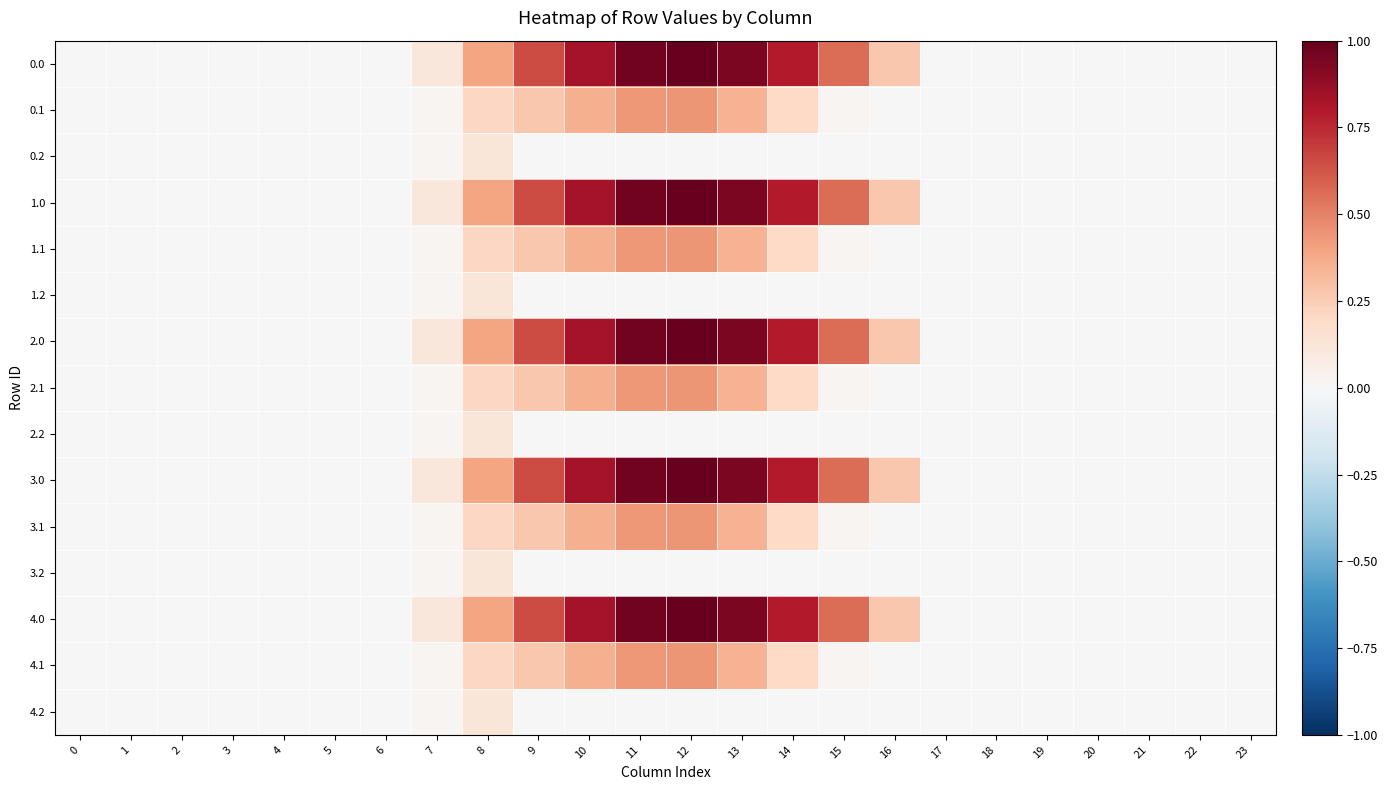

Reading left to right, transcribe all the data shown in this chart.

0.0: 0=0.0	1=0.0	2=0.0	3=0.0	4=0.0	5=0.0	6=0.0	7=0.1	8=0.4	9=0.7	10=0.8	11=1.0	12=1.0	13=0.9	14=0.8	15=0.6	16=0.3	17=0.0	18=0.0	19=0.0	20=0.0	21=0.0	22=0.0	23=0.0
0.1: 0=0.0	1=0.0	2=0.0	3=0.0	4=0.0	5=0.0	6=0.0	7=0.0	8=0.2	9=0.3	10=0.4	11=0.4	12=0.4	13=0.3	14=0.2	15=0.0	16=0.0	17=0.0	18=0.0	19=0.0	20=0.0	21=0.0	22=0.0	23=0.0
0.2: 0=0.0	1=0.0	2=0.0	3=0.0	4=0.0	5=0.0	6=0.0	7=0.0	8=0.1	9=0.0	10=0.0	11=0.0	12=0.0	13=0.0	14=0.0	15=0.0	16=0.0	17=0.0	18=0.0	19=0.0	20=0.0	21=0.0	22=0.0	23=0.0
1.0: 0=0.0	1=0.0	2=0.0	3=0.0	4=0.0	5=0.0	6=0.0	7=0.1	8=0.4	9=0.7	10=0.8	11=1.0	12=1.0	13=0.9	14=0.8	15=0.6	16=0.3	17=0.0	18=0.0	19=0.0	20=0.0	21=0.0	22=0.0	23=0.0
1.1: 0=0.0	1=0.0	2=0.0	3=0.0	4=0.0	5=0.0	6=0.0	7=0.0	8=0.2	9=0.3	10=0.4	11=0.4	12=0.4	13=0.3	14=0.2	15=0.0	16=0.0	17=0.0	18=0.0	19=0.0	20=0.0	21=0.0	22=0.0	23=0.0
1.2: 0=0.0	1=0.0	2=0.0	3=0.0	4=0.0	5=0.0	6=0.0	7=0.0	8=0.1	9=0.0	10=0.0	11=0.0	12=0.0	13=0.0	14=0.0	15=0.0	16=0.0	17=0.0	18=0.0	19=0.0	20=0.0	21=0.0	22=0.0	23=0.0
2.0: 0=0.0	1=0.0	2=0.0	3=0.0	4=0.0	5=0.0	6=0.0	7=0.1	8=0.4	9=0.7	10=0.8	11=1.0	12=1.0	13=0.9	14=0.8	15=0.6	16=0.3	17=0.0	18=0.0	19=0.0	20=0.0	21=0.0	22=0.0	23=0.0
2.1: 0=0.0	1=0.0	2=0.0	3=0.0	4=0.0	5=0.0	6=0.0	7=0.0	8=0.2	9=0.3	10=0.4	11=0.4	12=0.4	13=0.3	14=0.2	15=0.0	16=0.0	17=0.0	18=0.0	19=0.0	20=0.0	21=0.0	22=0.0	23=0.0
2.2: 0=0.0	1=0.0	2=0.0	3=0.0	4=0.0	5=0.0	6=0.0	7=0.0	8=0.1	9=0.0	10=0.0	11=0.0	12=0.0	13=0.0	14=0.0	15=0.0	16=0.0	17=0.0	18=0.0	19=0.0	20=0.0	21=0.0	22=0.0	23=0.0
3.0: 0=0.0	1=0.0	2=0.0	3=0.0	4=0.0	5=0.0	6=0.0	7=0.1	8=0.4	9=0.7	10=0.8	11=1.0	12=1.0	13=0.9	14=0.8	15=0.6	16=0.3	17=0.0	18=0.0	19=0.0	20=0.0	21=0.0	22=0.0	23=0.0
3.1: 0=0.0	1=0.0	2=0.0	3=0.0	4=0.0	5=0.0	6=0.0	7=0.0	8=0.2	9=0.3	10=0.4	11=0.4	12=0.4	13=0.3	14=0.2	15=0.0	16=0.0	17=0.0	18=0.0	19=0.0	20=0.0	21=0.0	22=0.0	23=0.0
3.2: 0=0.0	1=0.0	2=0.0	3=0.0	4=0.0	5=0.0	6=0.0	7=0.0	8=0.1	9=0.0	10=0.0	11=0.0	12=0.0	13=0.0	14=0.0	15=0.0	16=0.0	17=0.0	18=0.0	19=0.0	20=0.0	21=0.0	22=0.0	23=0.0
4.0: 0=0.0	1=0.0	2=0.0	3=0.0	4=0.0	5=0.0	6=0.0	7=0.1	8=0.4	9=0.7	10=0.8	11=1.0	12=1.0	13=0.9	14=0.8	15=0.6	16=0.3	17=0.0	18=0.0	19=0.0	20=0.0	21=0.0	22=0.0	23=0.0
4.1: 0=0.0	1=0.0	2=0.0	3=0.0	4=0.0	5=0.0	6=0.0	7=0.0	8=0.2	9=0.3	10=0.4	11=0.4	12=0.4	13=0.3	14=0.2	15=0.0	16=0.0	17=0.0	18=0.0	19=0.0	20=0.0	21=0.0	22=0.0	23=0.0
4.2: 0=0.0	1=0.0	2=0.0	3=0.0	4=0.0	5=0.0	6=0.0	7=0.0	8=0.1	9=0.0	10=0.0	11=0.0	12=0.0	13=0.0	14=0.0	15=0.0	16=0.0	17=0.0	18=0.0	19=0.0	20=0.0	21=0.0	22=0.0	23=0.0